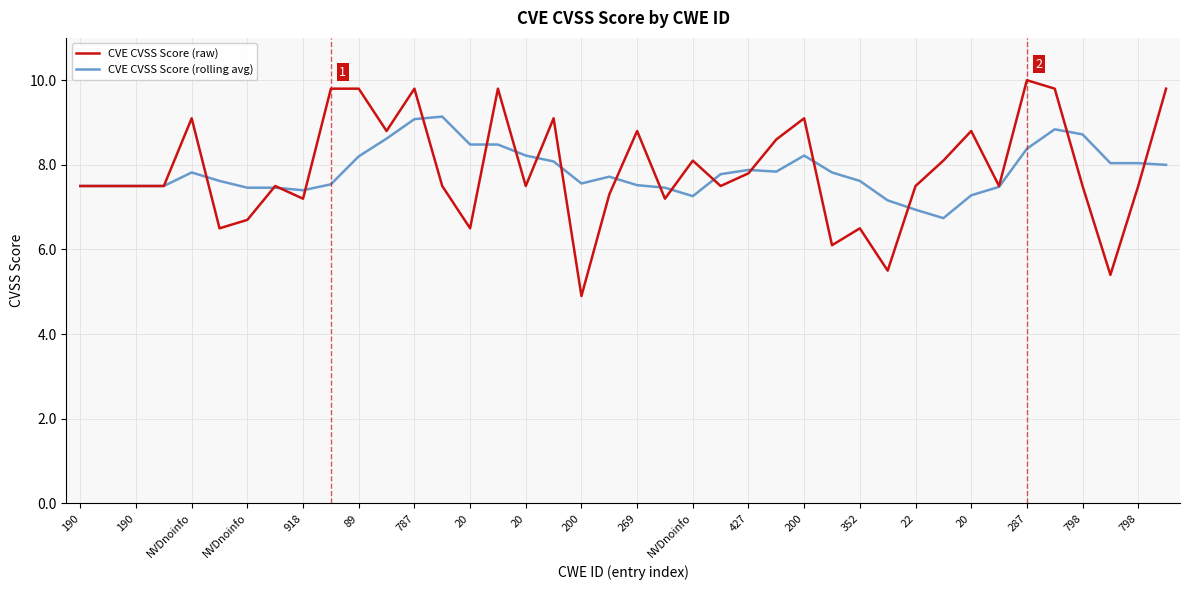

List the series in order of their peak value, highest first.

CVE CVSS Score (raw), CVE CVSS Score (rolling avg)